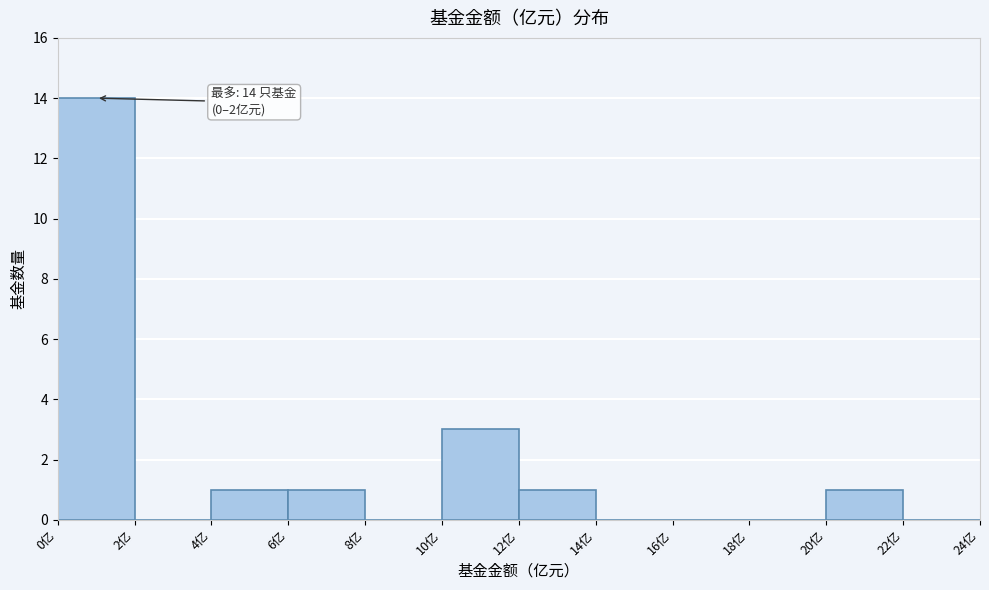

Which range on the x-axis has the tallest bar?

0 to 2